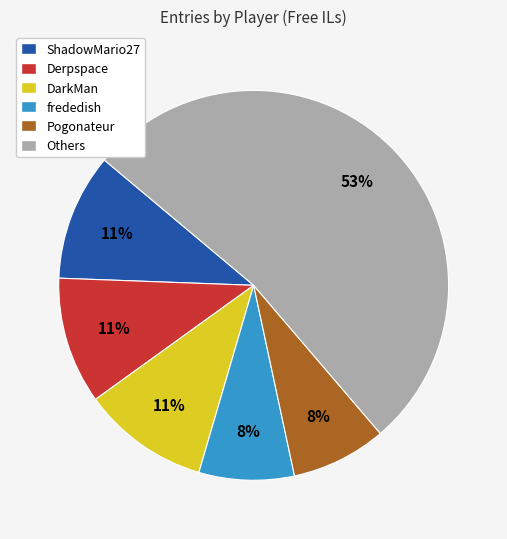

True or false: Derpspace accounts for 11% of the total.

True